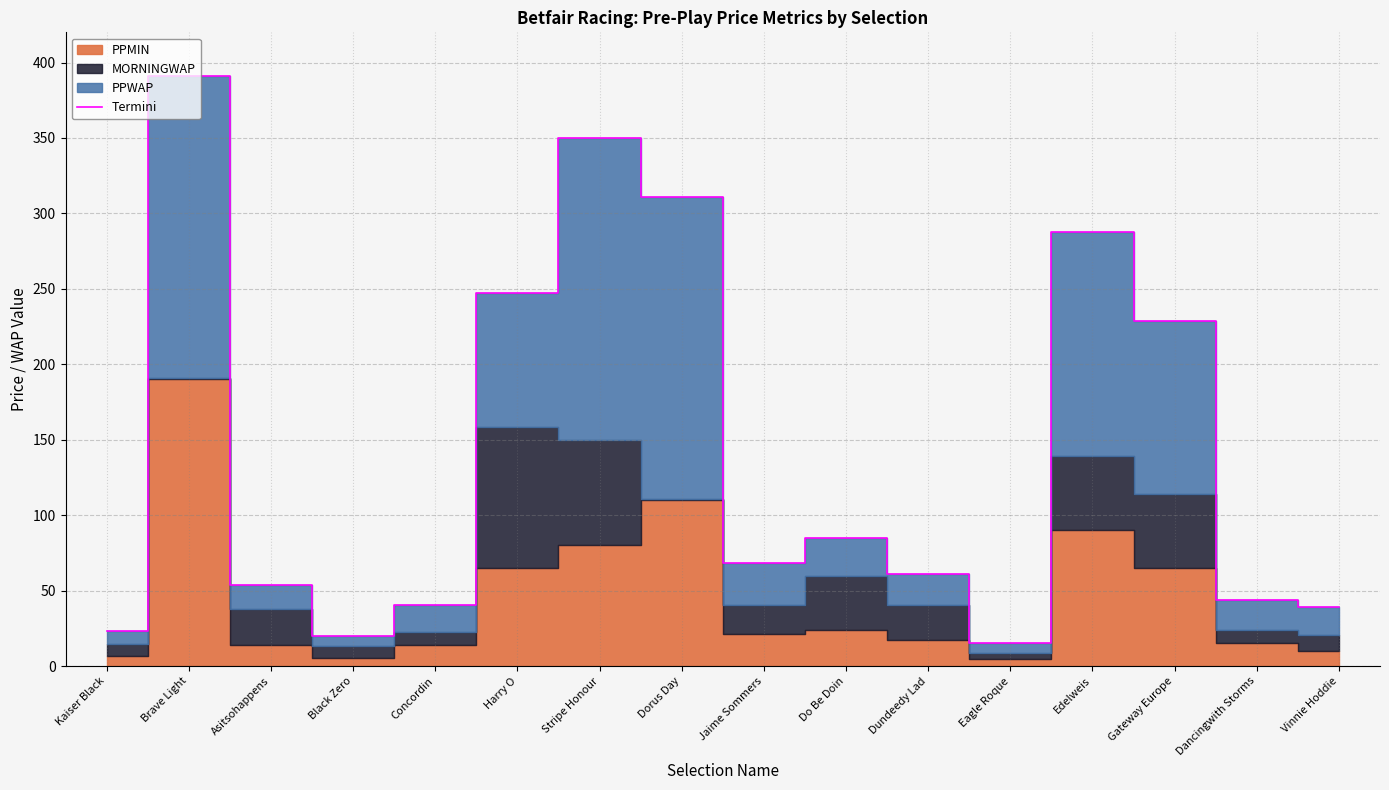

Reading left to right, transcribe all the data shown in this chart.

23.4	391.0	54.0	19.6	40.4	247.4	350.0	311.0	68.1	85.0	60.8	15.1	288.0	228.7	43.6	39.2